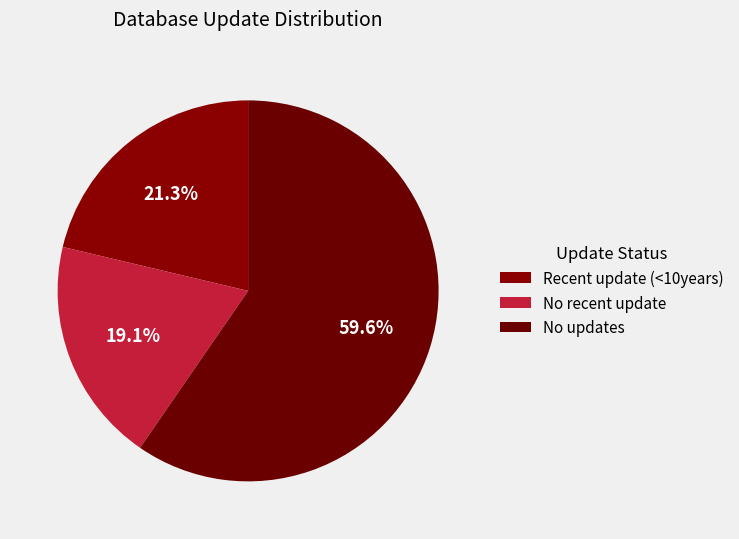

Is it true that No updates is 60% of the pie?

True